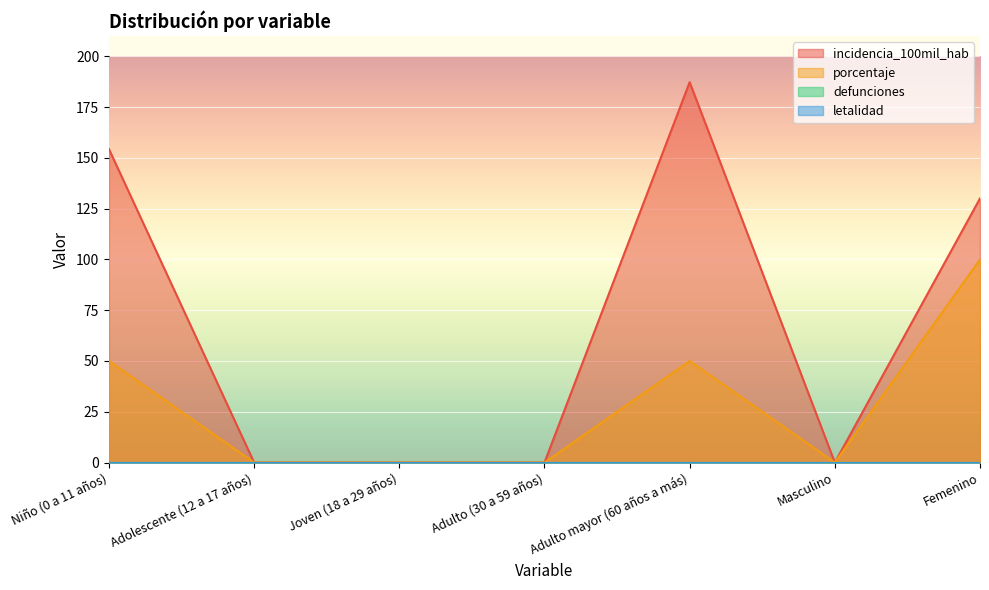

Does the chart display data point markers on the line(s)?

No